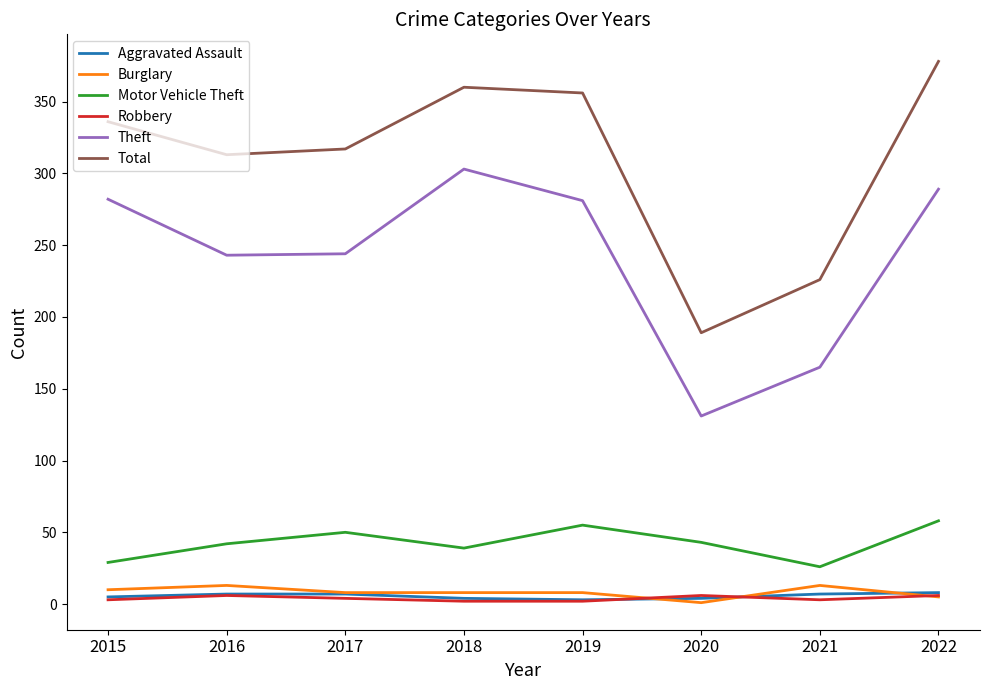

At which category does the chart reach its peak across all series?

2022